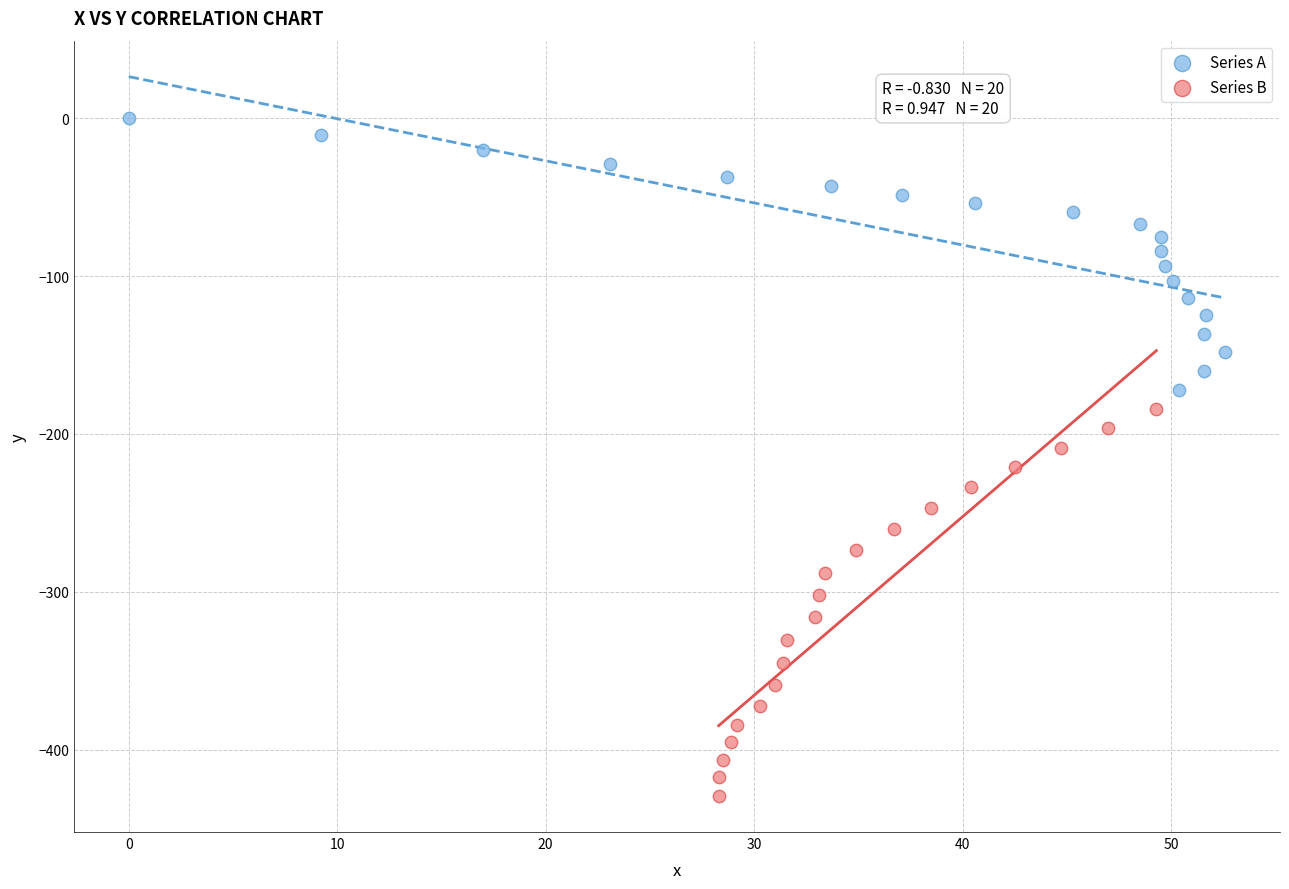

Which series has the largest Y range (max minus min)?

Series B